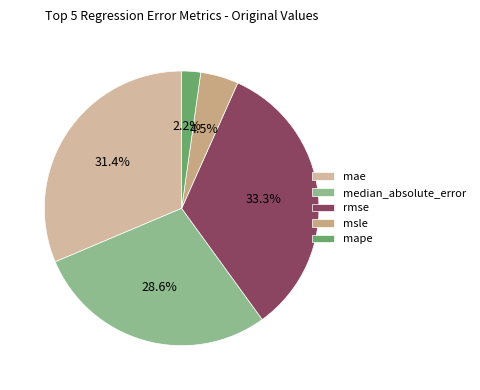

What is the change in value from median_absolute_error to rmse?

+1.5